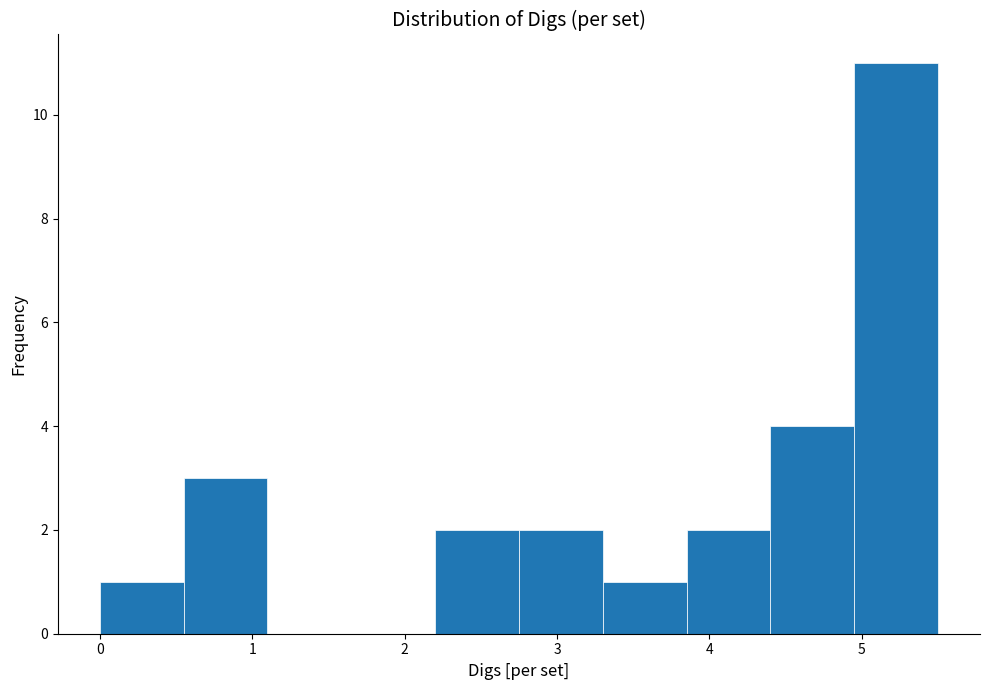

Reading left to right, list every bar in this chart as the range it spans on the x-axis followed by its height. Neither the bar edges nor the heights are printed on the chart, so give them approximately, as read against the axes.

0.00 to 0.55: 1
0.55 to 1.10: 3
1.10 to 1.65: 0
1.65 to 2.20: 0
2.20 to 2.75: 2
2.75 to 3.30: 2
3.30 to 3.85: 1
3.85 to 4.40: 2
4.40 to 4.95: 4
4.95 to 5.50: 11